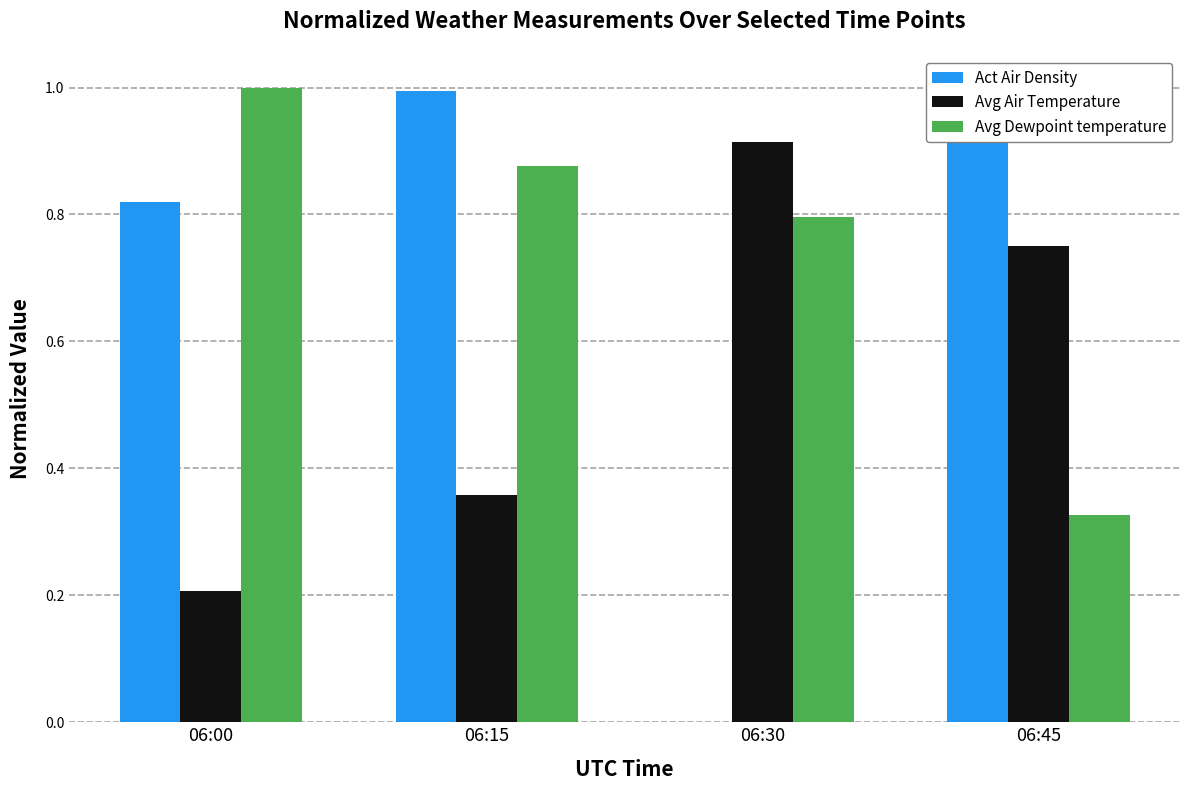

What is the greatest value displayed?

1.0